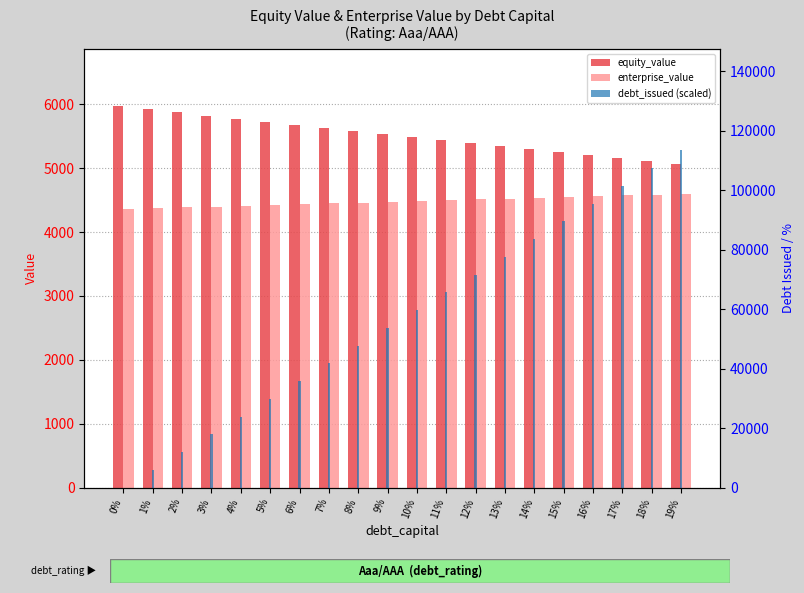

What is the sum of all equity_value values?

110314.9